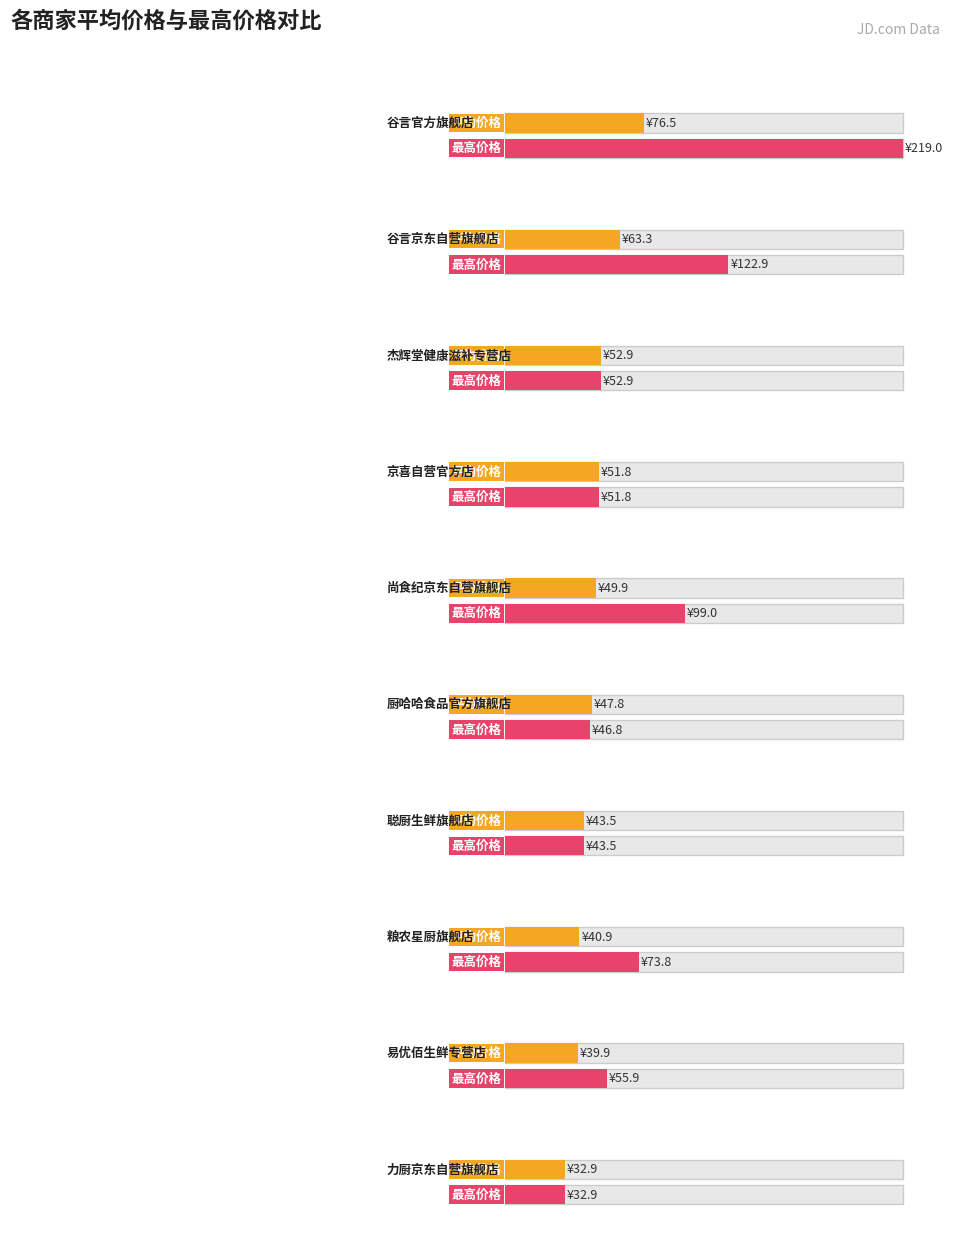

True or false: the data shows 43.5 at 聪厨生鲜旗舰店.

True